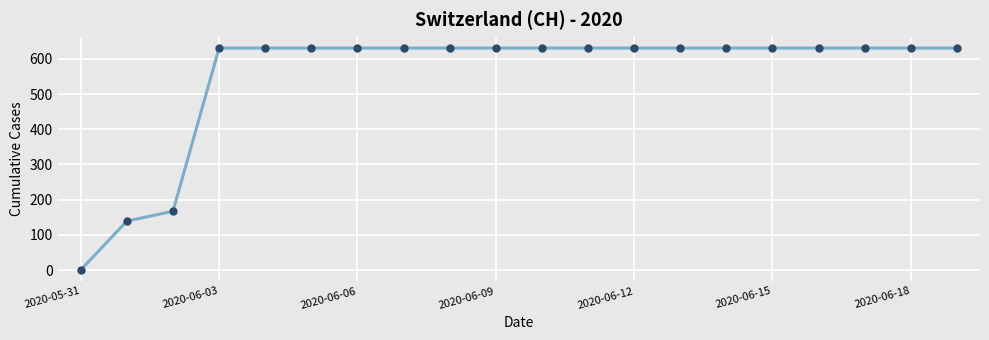

Does the chart display data point markers on the line(s)?

Yes